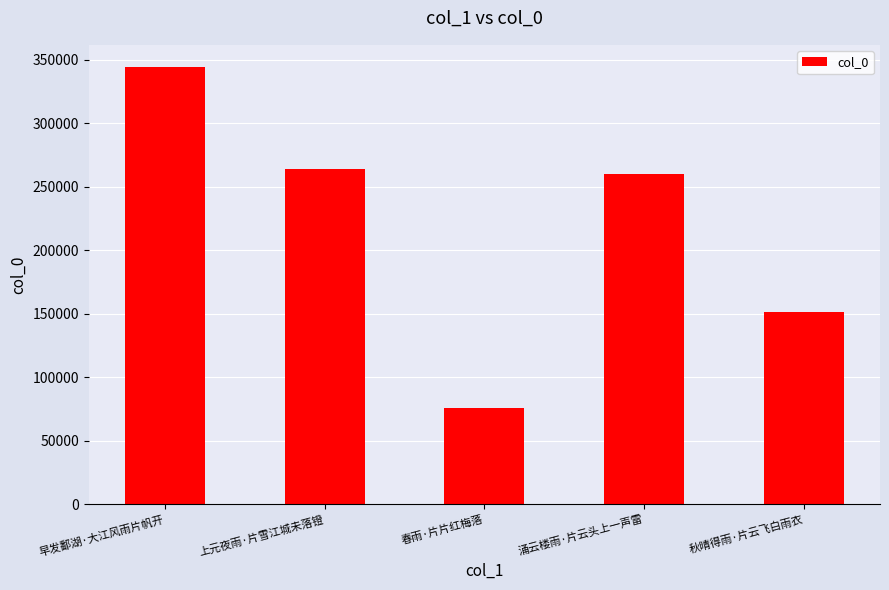

Approximately how many times larger is the value at 早发鄱湖·大江风雨片帆开 compared to 春雨·片片红梅落?

4.5